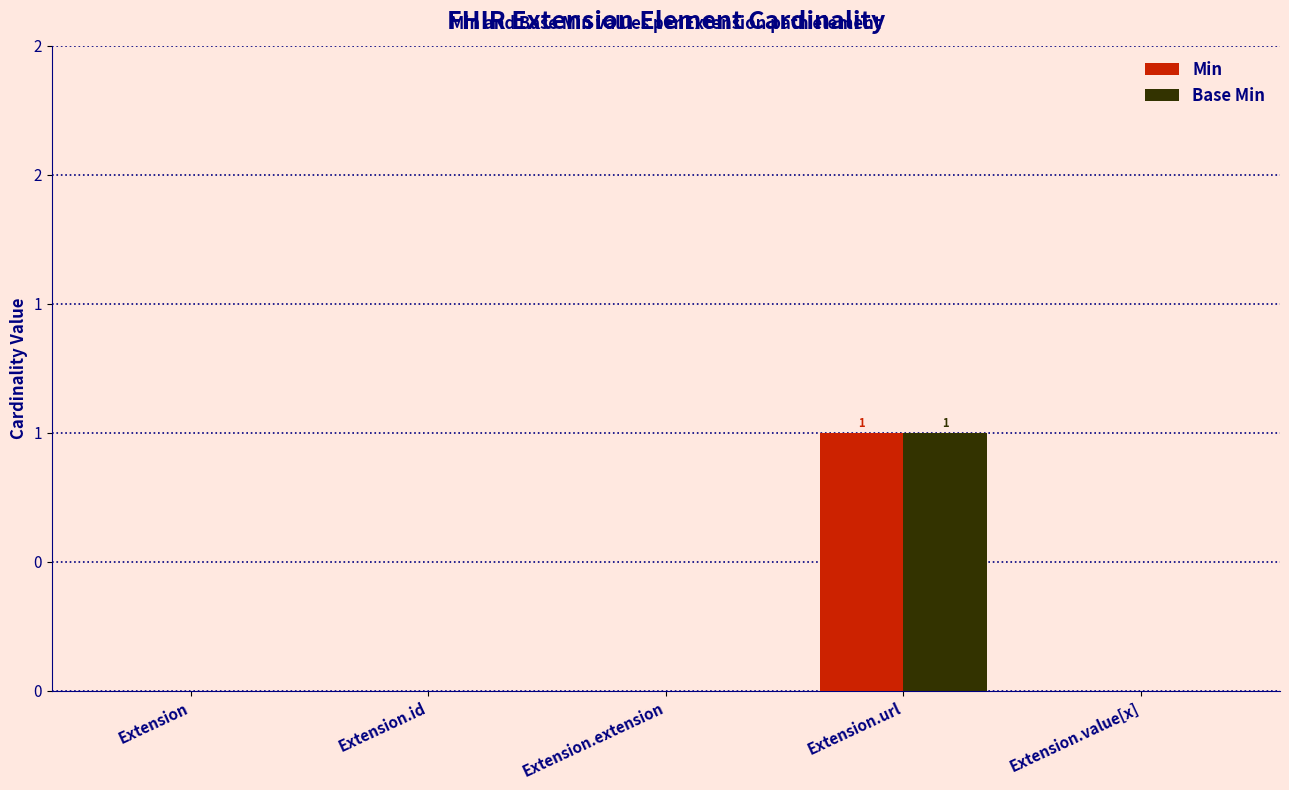

Which category has the highest value across all series?

Extension.url